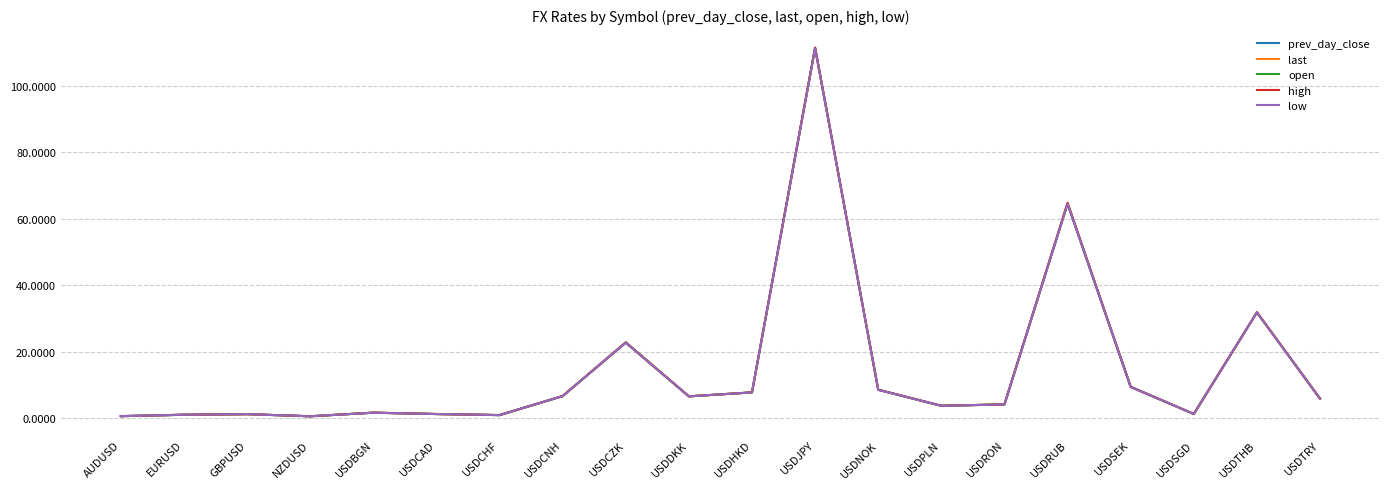

What is the total value across all series at USDRON?

21.2